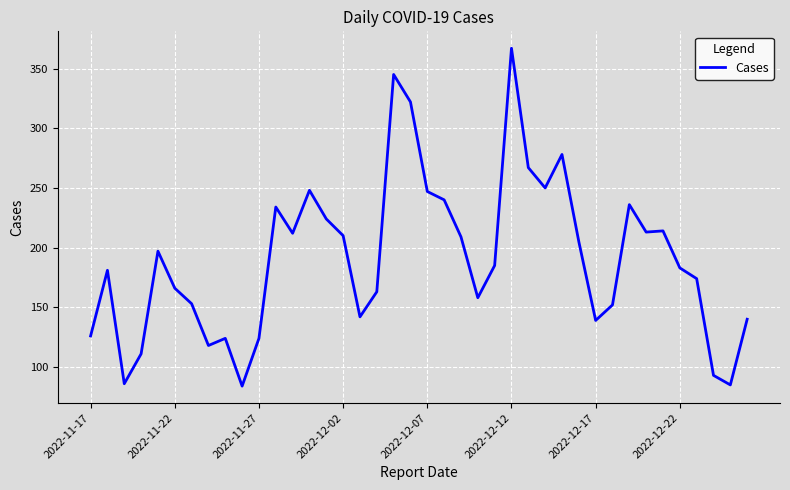

What is the maximum value shown in the chart?

367